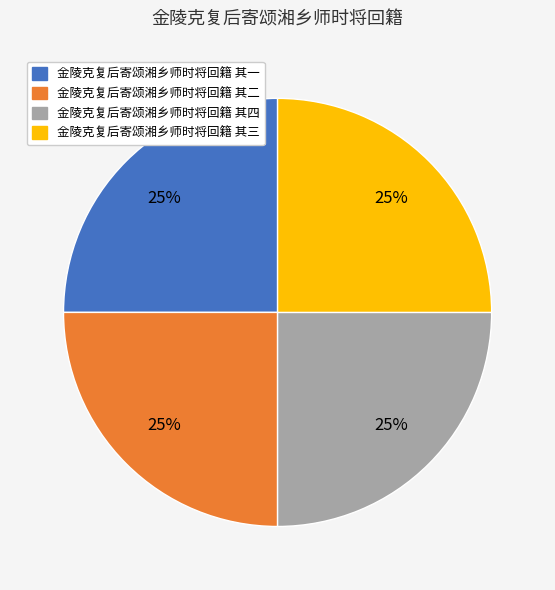

Does 金陵克复后寄颂湘乡师时将回籍 其四 represent more than half of the total?

No